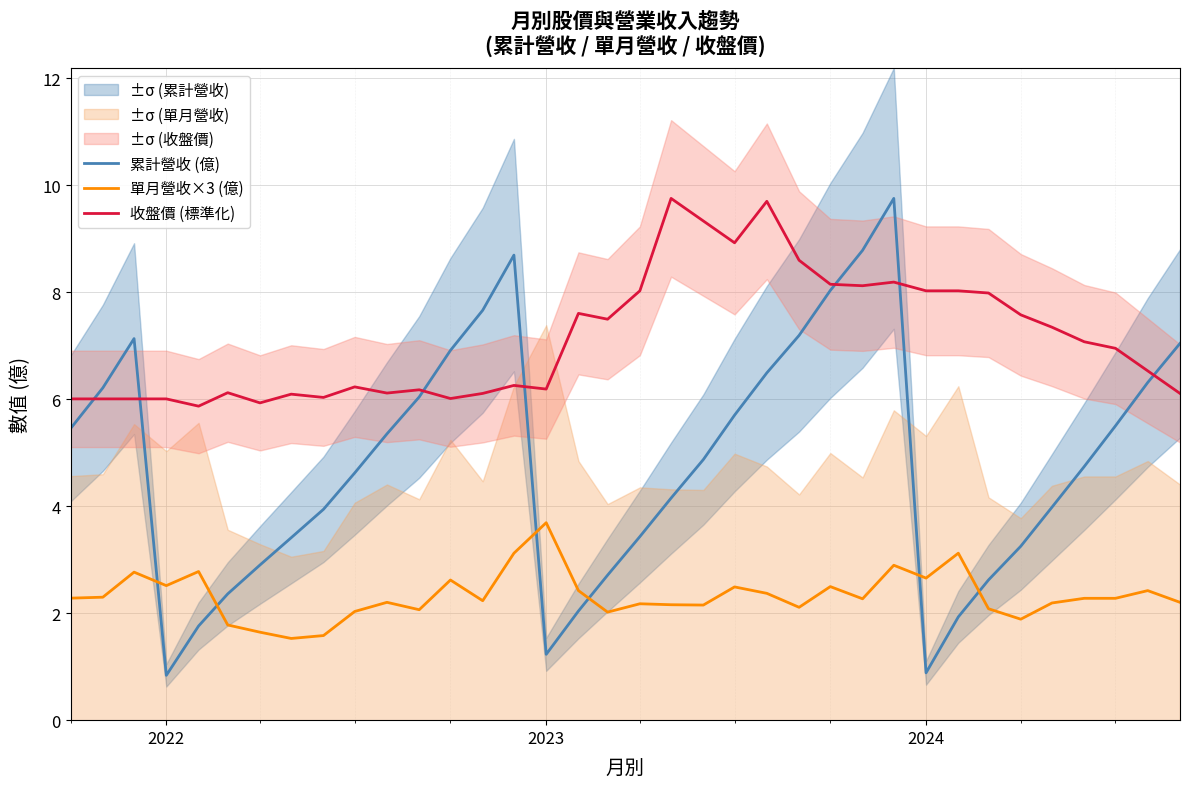

Which series has the largest total across all categories?

收盤價 (標準化)